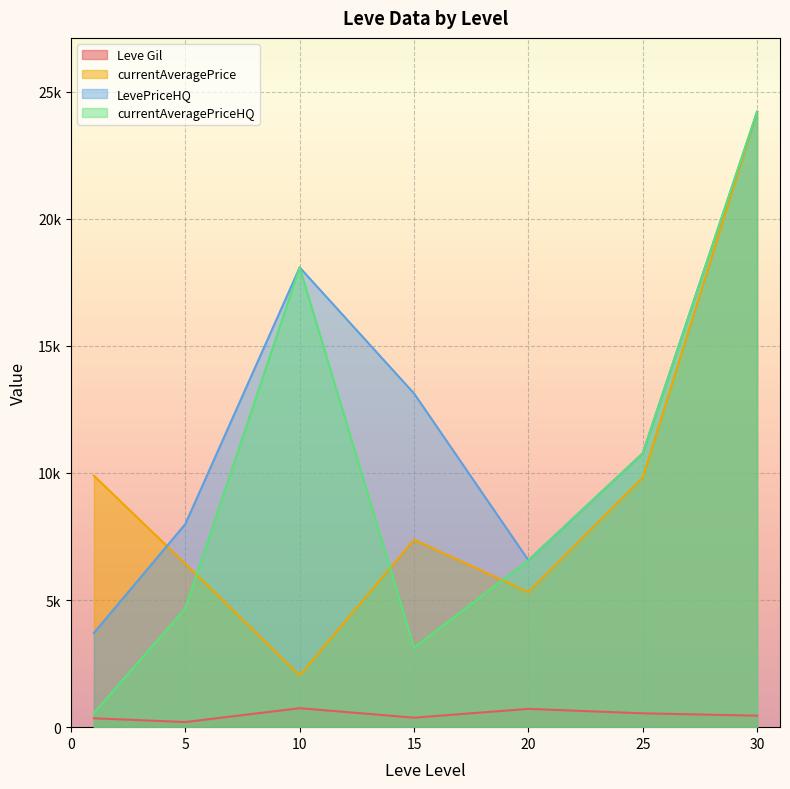

Is it true that Leve Gil equals 220 at 5?

True